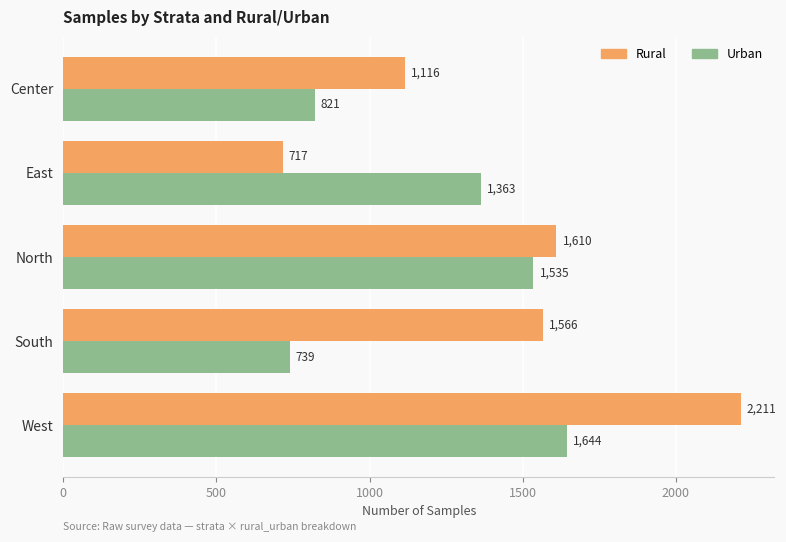

True or false: Urban has a value of 821 at Center.

True